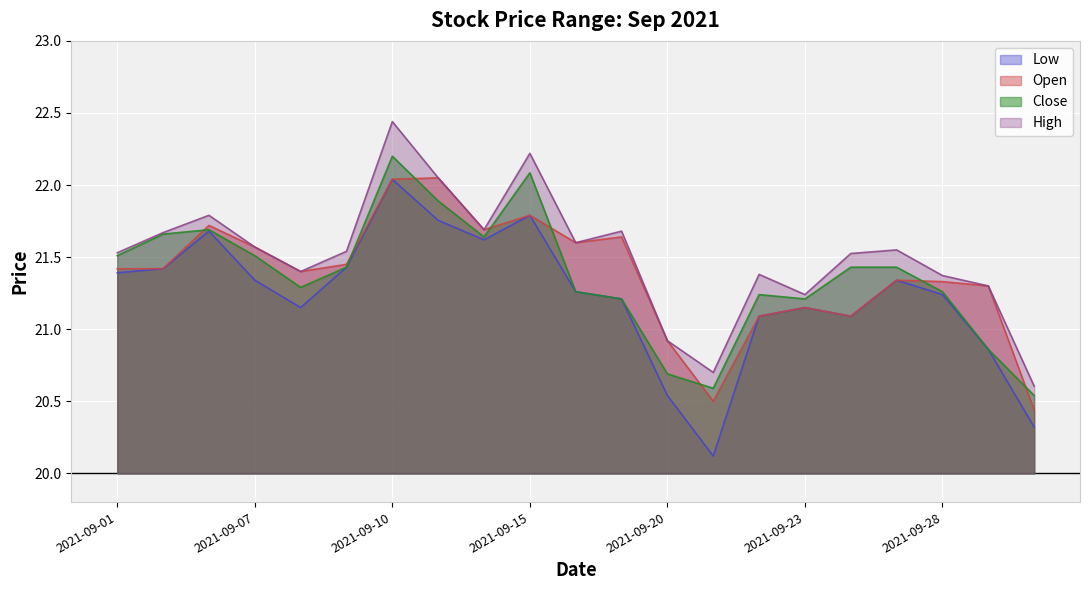

True or false: Low and Open intersect in this chart.

False